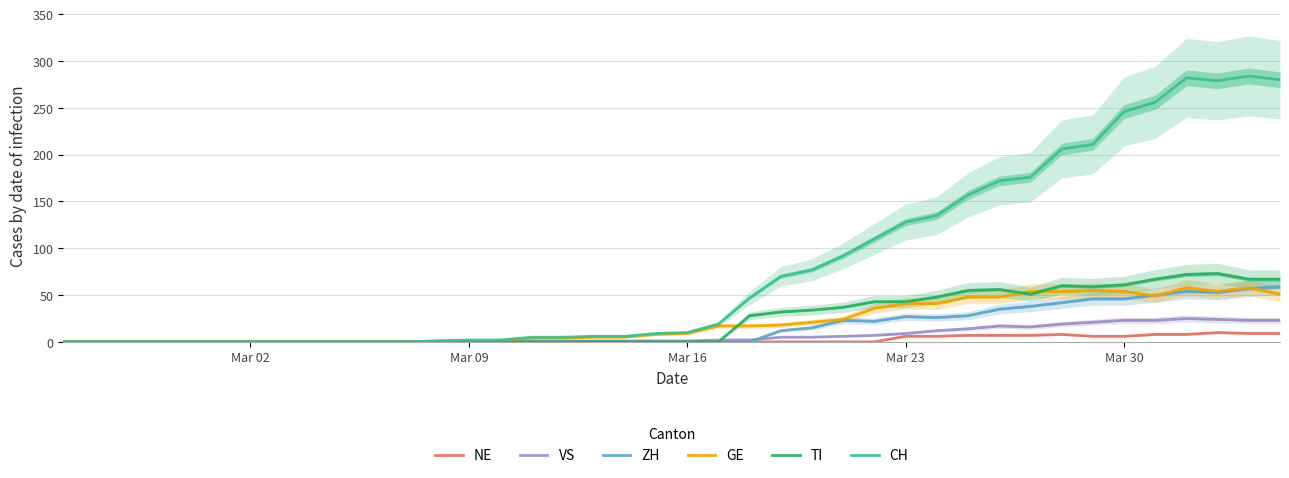

What is the highest value of the ZH series?

59